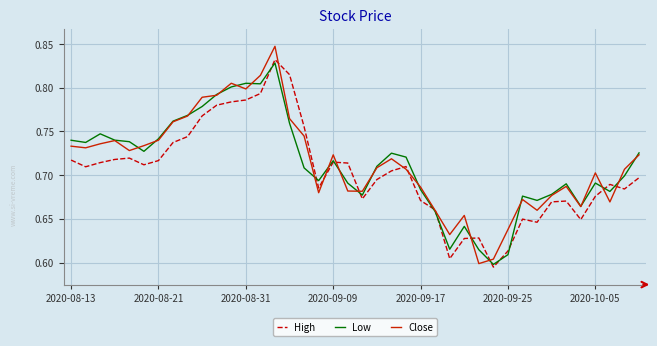

Which series ends up on top after the final intersection of Low and High?

Low